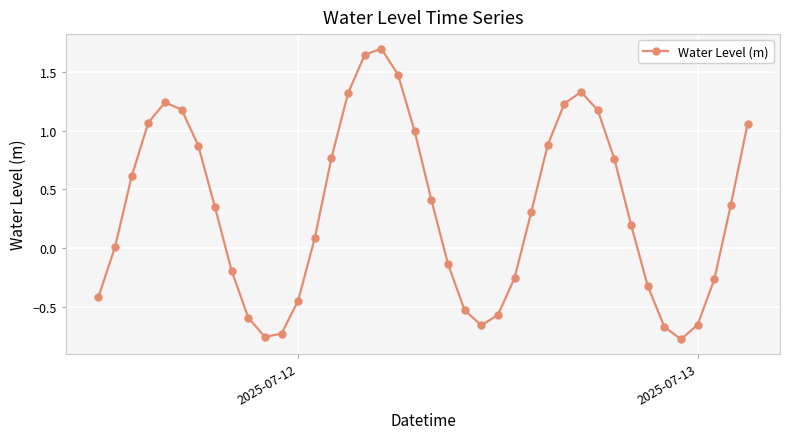

How many points are lower than both their immediate neighbors (excluding endpoints)?

3